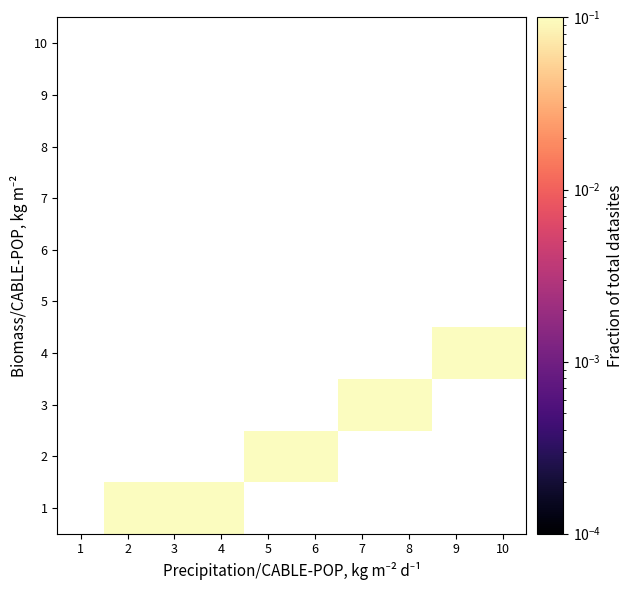

Is the value of 4 at 1 greater than the value of 9 at 5?

No